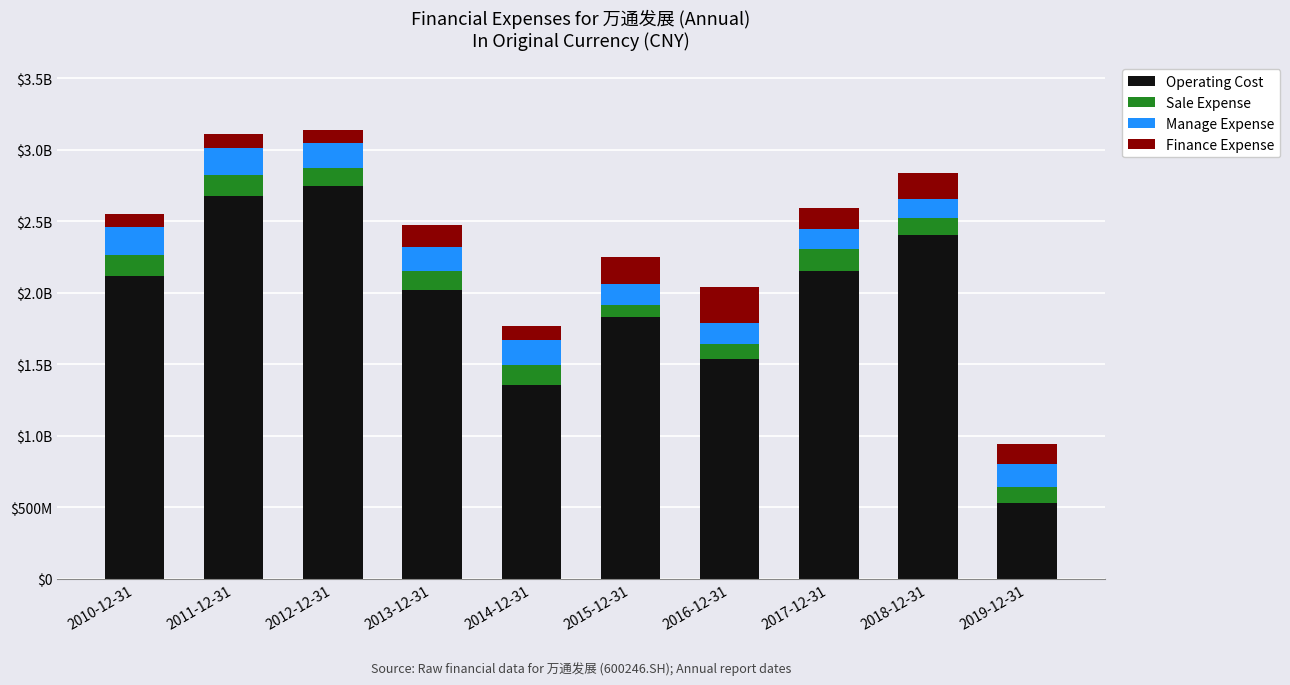

What is the difference between the maximum and second lowest values in the Manage Expense series?

59533222